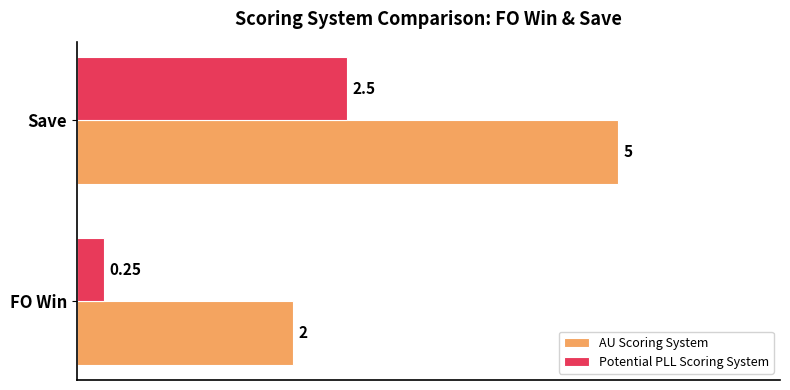

At Save, list the series in order from smallest to largest.

Potential PLL Scoring System, AU Scoring System